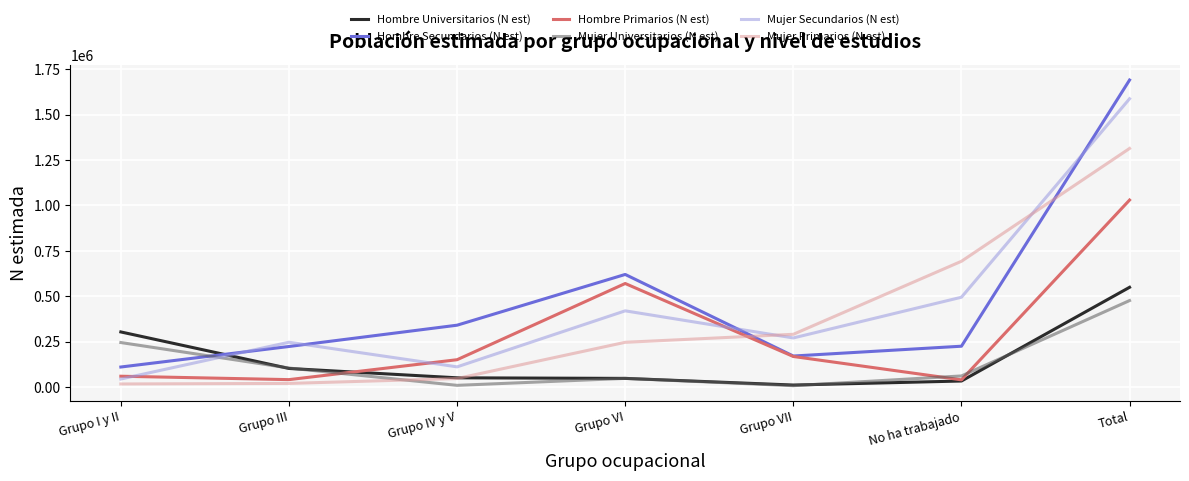

What is the difference between the Hombre Secundarios (N est) values at Grupo VI and Total?

1070625